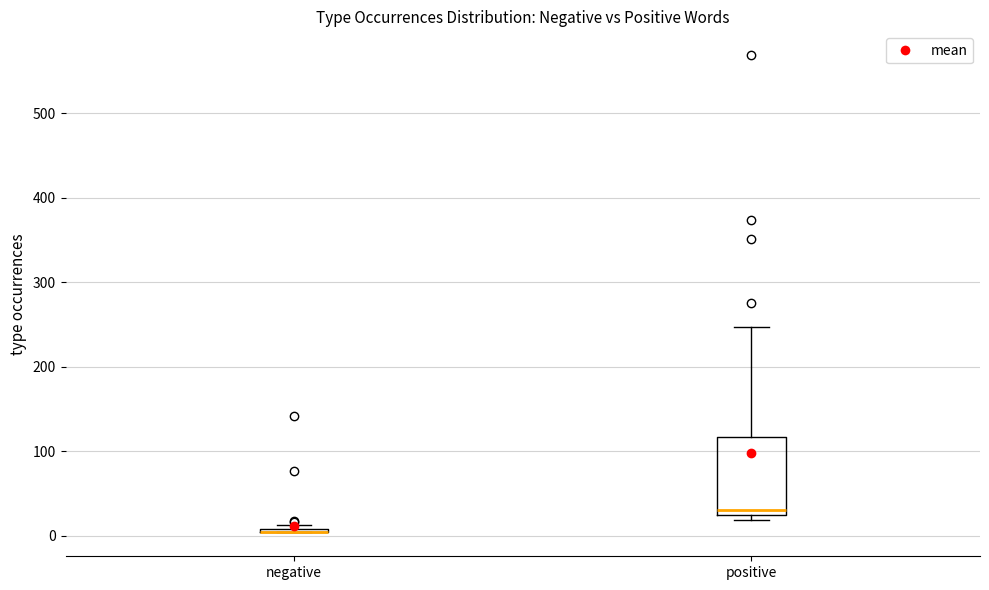

Where is the upper edge of the box for negative on the y-axis? The values are not printed on the chart, so give them approximately, as read against the axis.

10